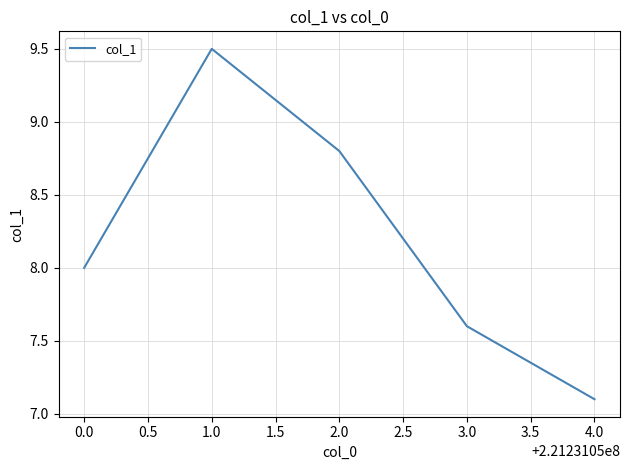

Count the number of categories in the chart.

5